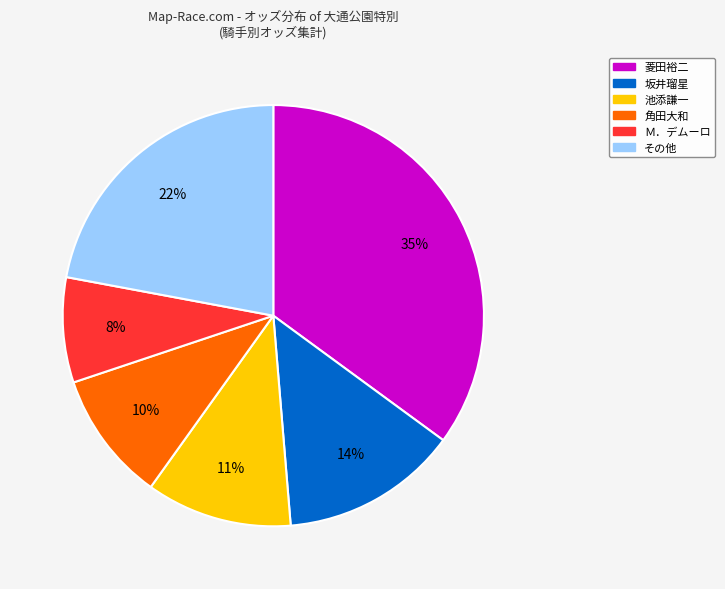

Is there a majority slice in this chart?

No